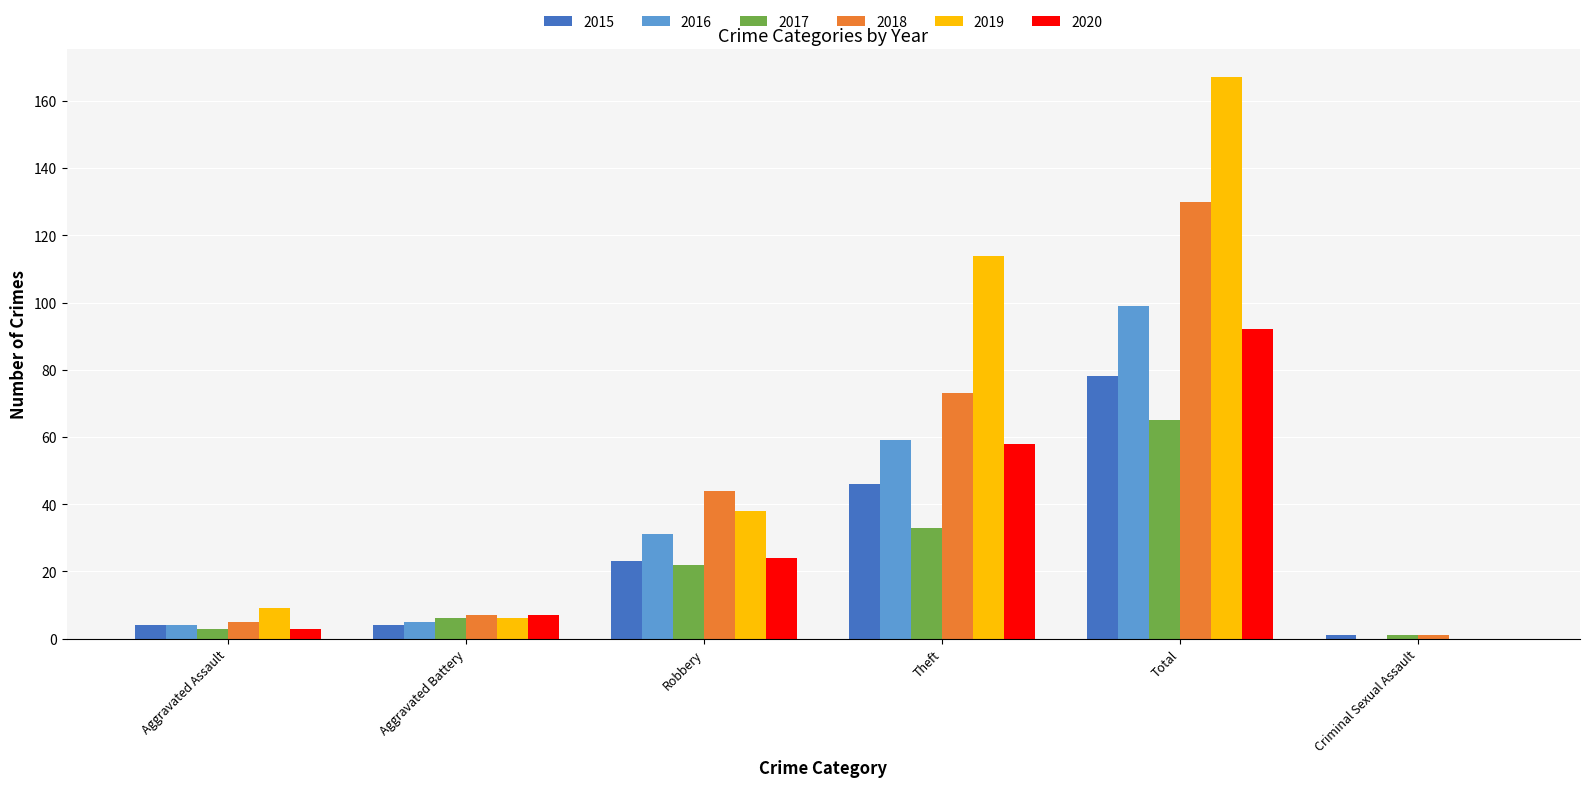

Reading right to left, transcribe all the data shown in this chart.

2015: 1	78	46	23	4	4
2016: 0	99	59	31	5	4
2017: 1	65	33	22	6	3
2018: 1	130	73	44	7	5
2019: 0	167	114	38	6	9
2020: 0	92	58	24	7	3